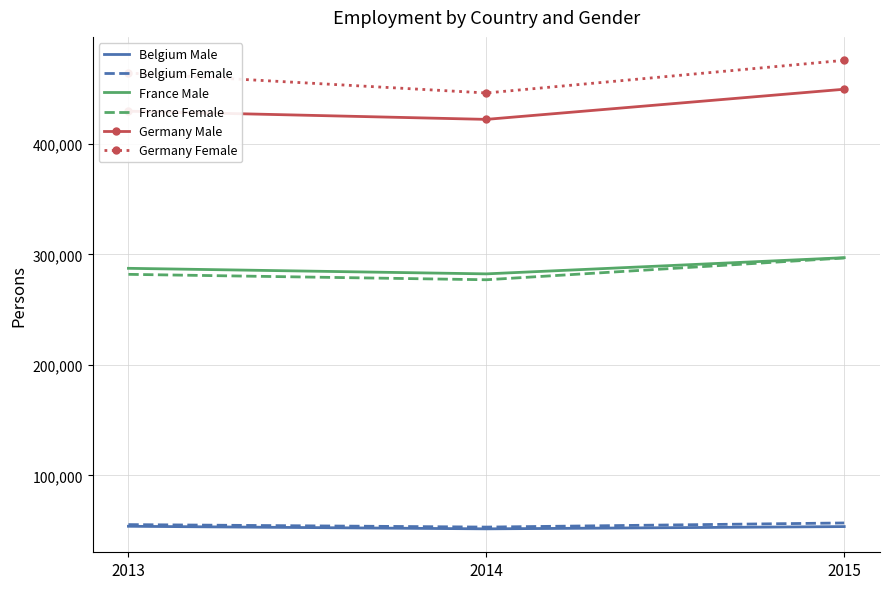

Count the number of categories in the chart.

3